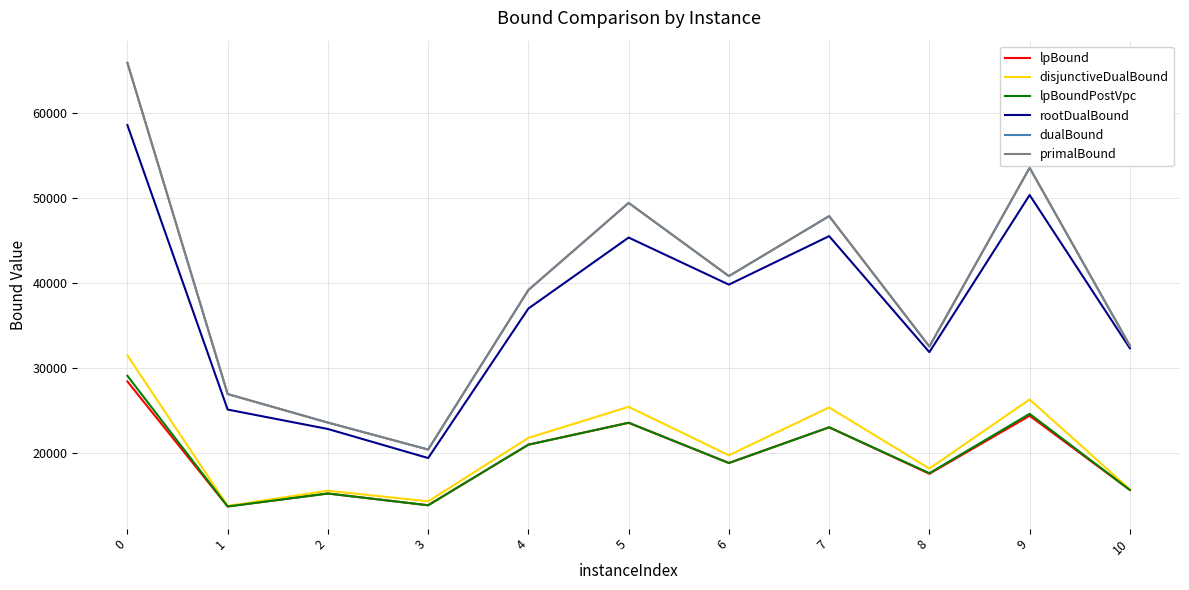

Between 0 and 3, which series saw the biggest shift?

dualBound